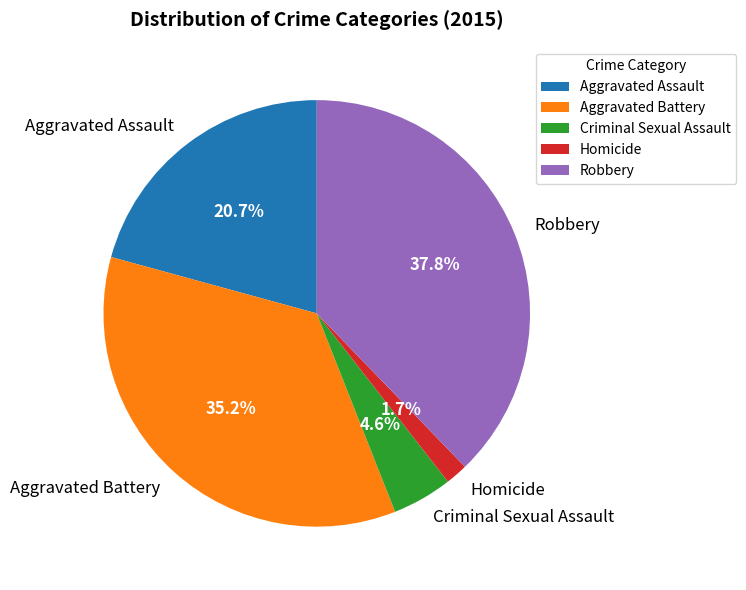

How many slices are in this pie chart?

5